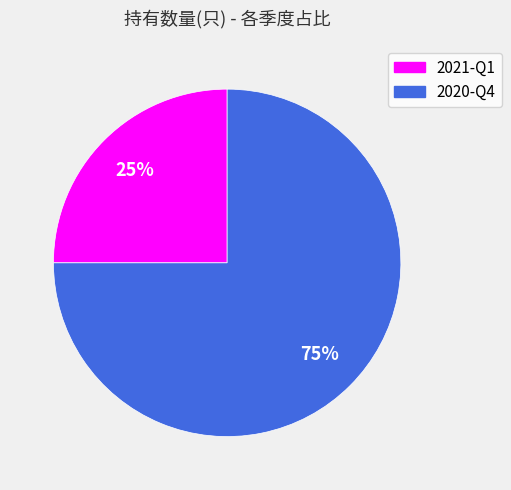

What is the ratio of the value at 2020-Q4 to the value at 2021-Q1?

3.0